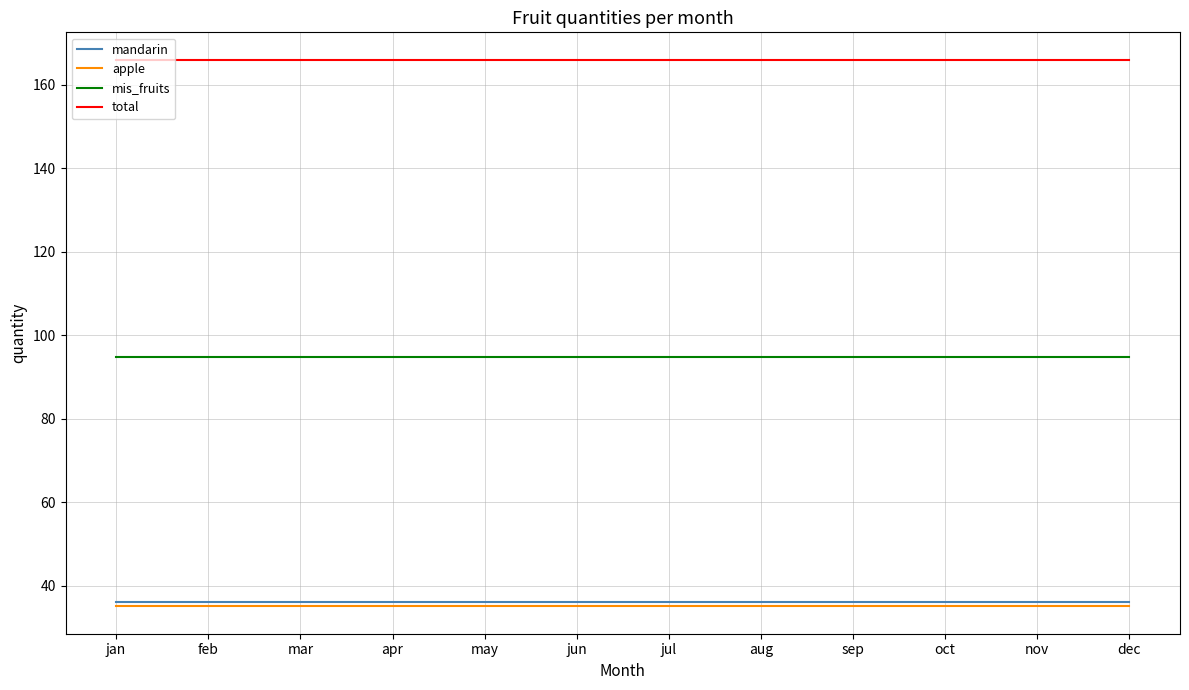

What is the minimum value for mis_fruits?

94.7